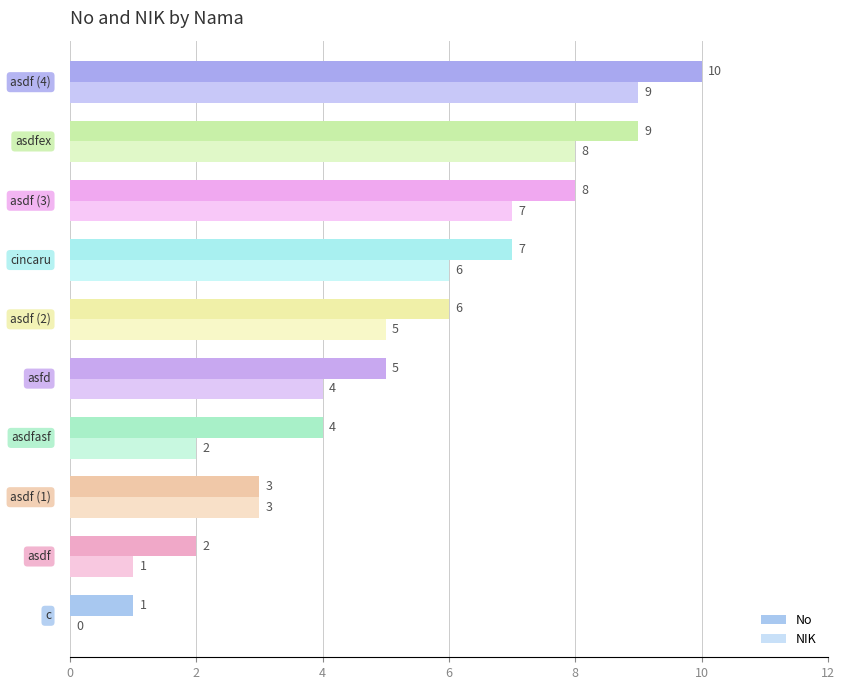

How many No values are between 3 and 8?

6